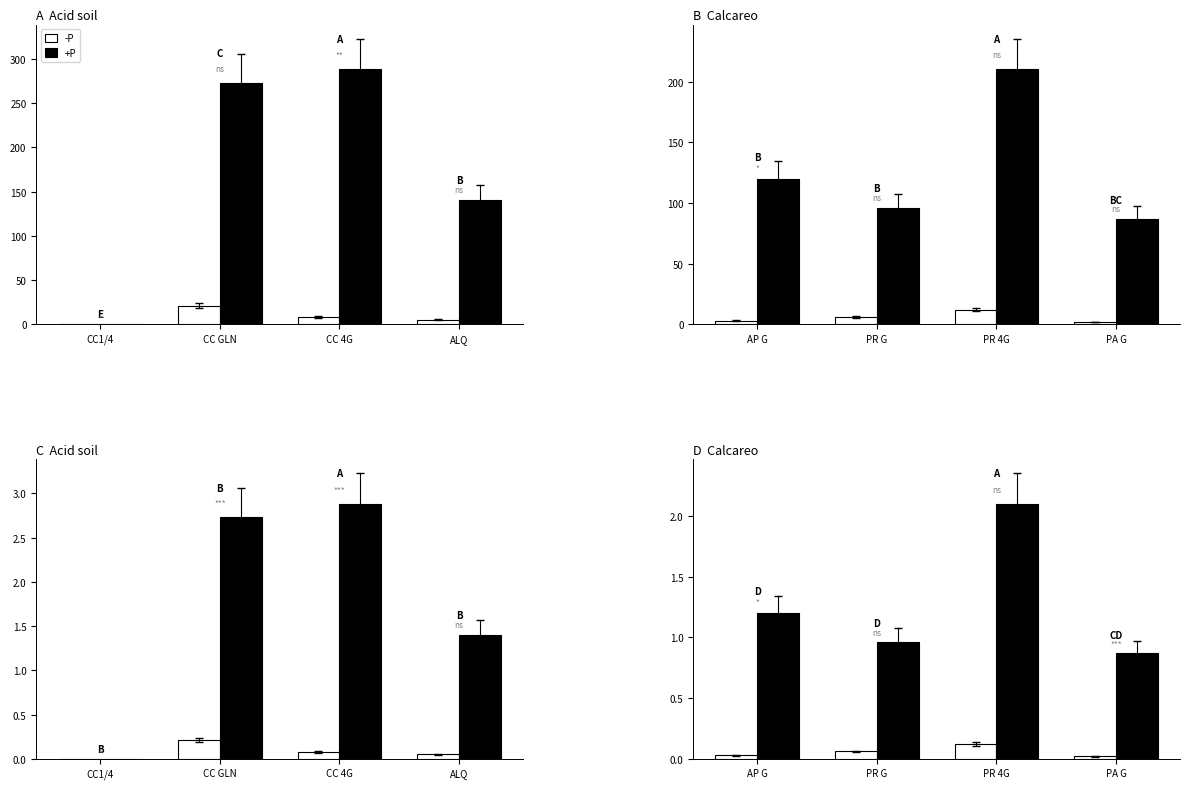

True or false: +P has a value of 0.7 at PR G.

False